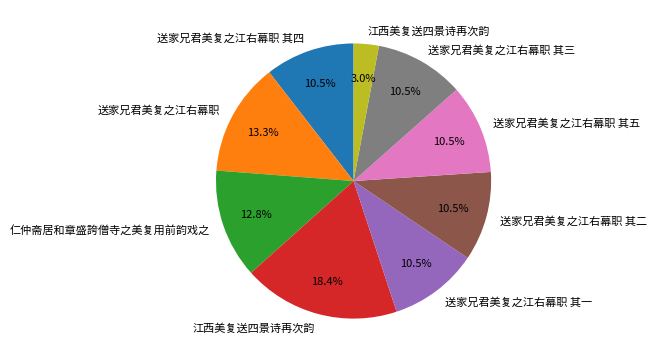

Is there any slice that represents more than half of the pie?

No